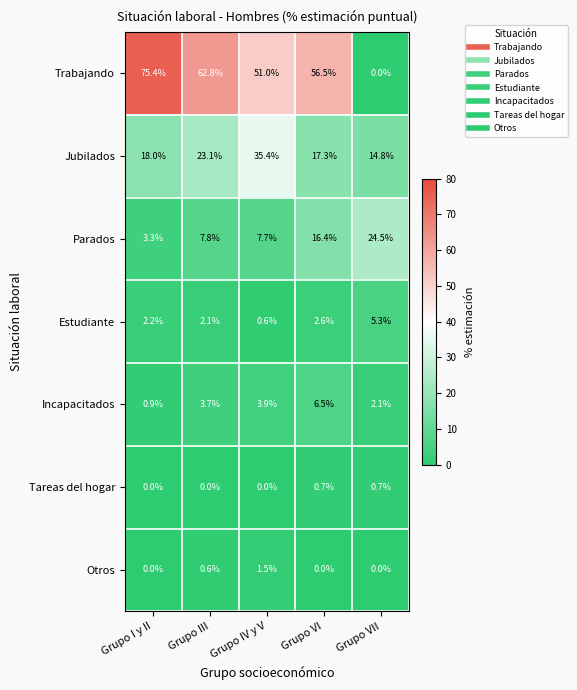

What is the greatest value displayed?

75.4